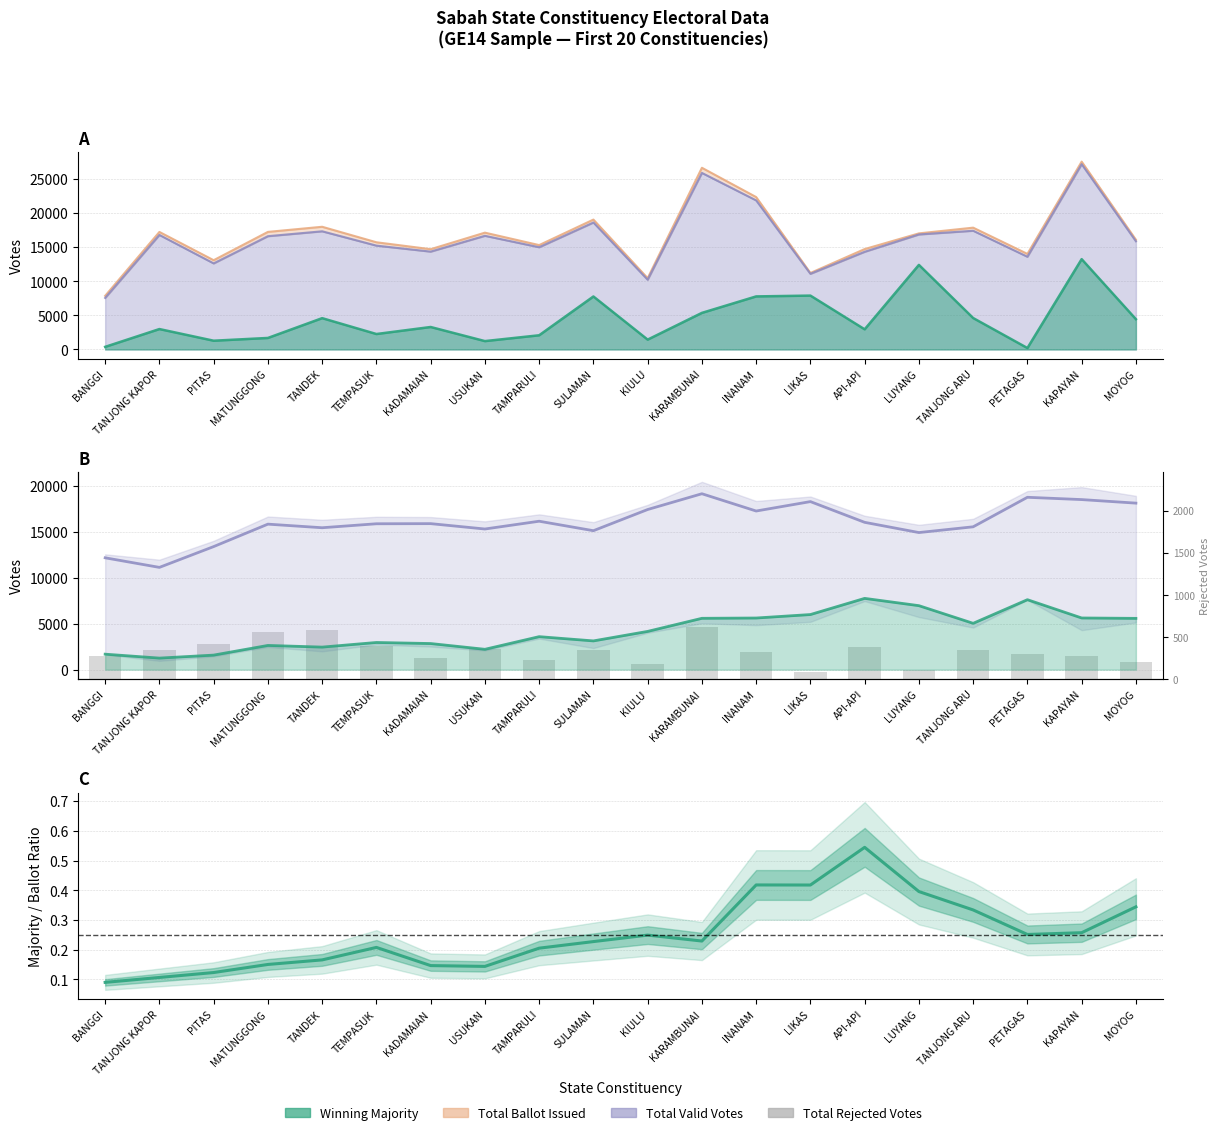

Rank the series at TEMPASUK from highest to lowest value.

TOTAL BALLOT ISSUED, TOTAL VALID VOTES, WINNING MAJORITY, TOTAL REJECTED VOTES